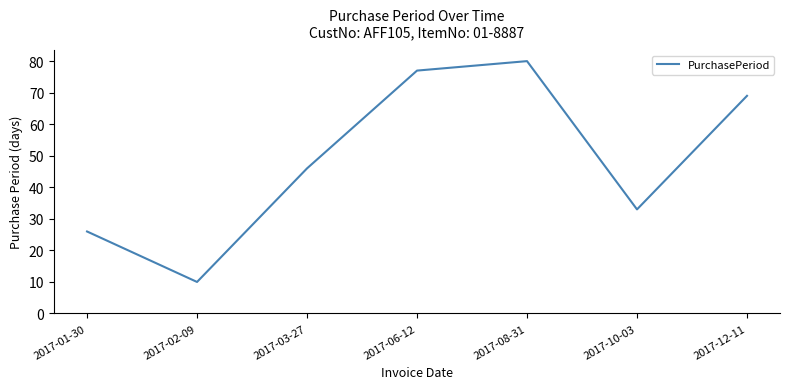

Between 2017-02-09 and 2017-12-11, which is larger?

2017-12-11